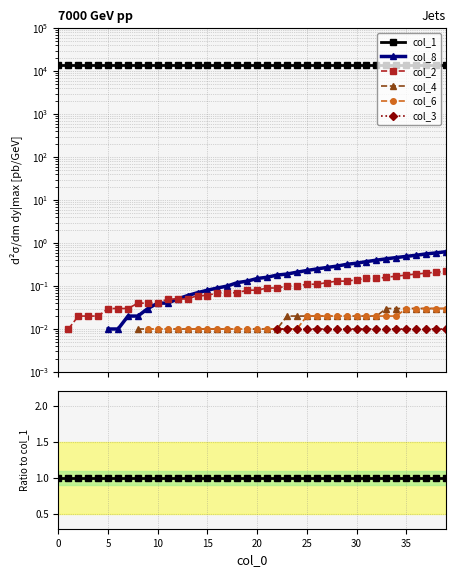

Is it true that col_4 equals 0.0 at 20?

False